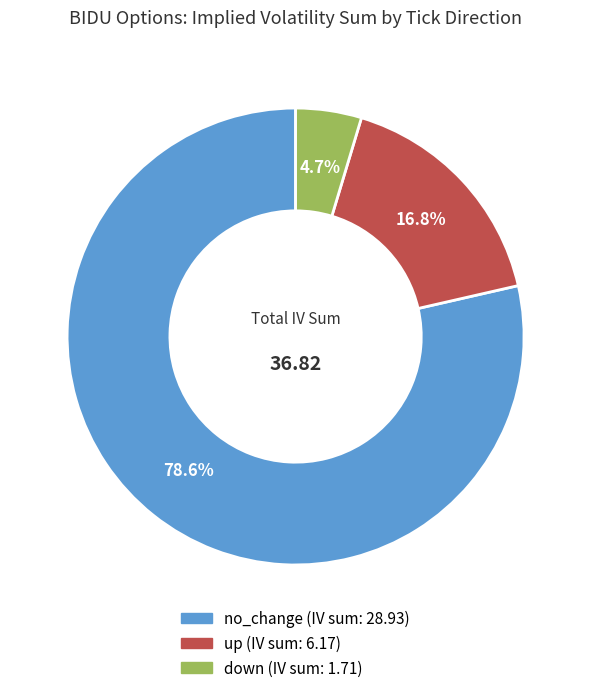

What is the largest slice in the pie chart?

no_change